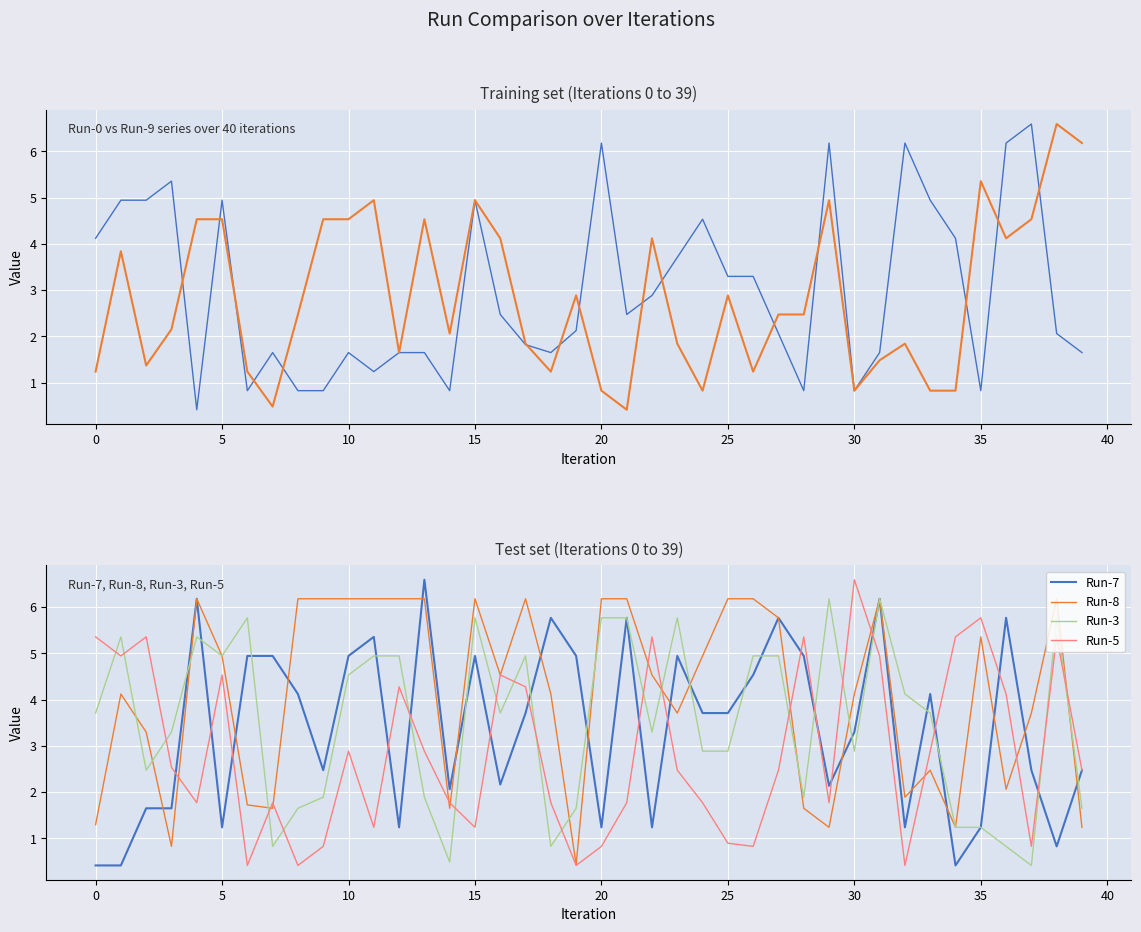

The value of Run-8 at 20 is 3.1. True or false?

False